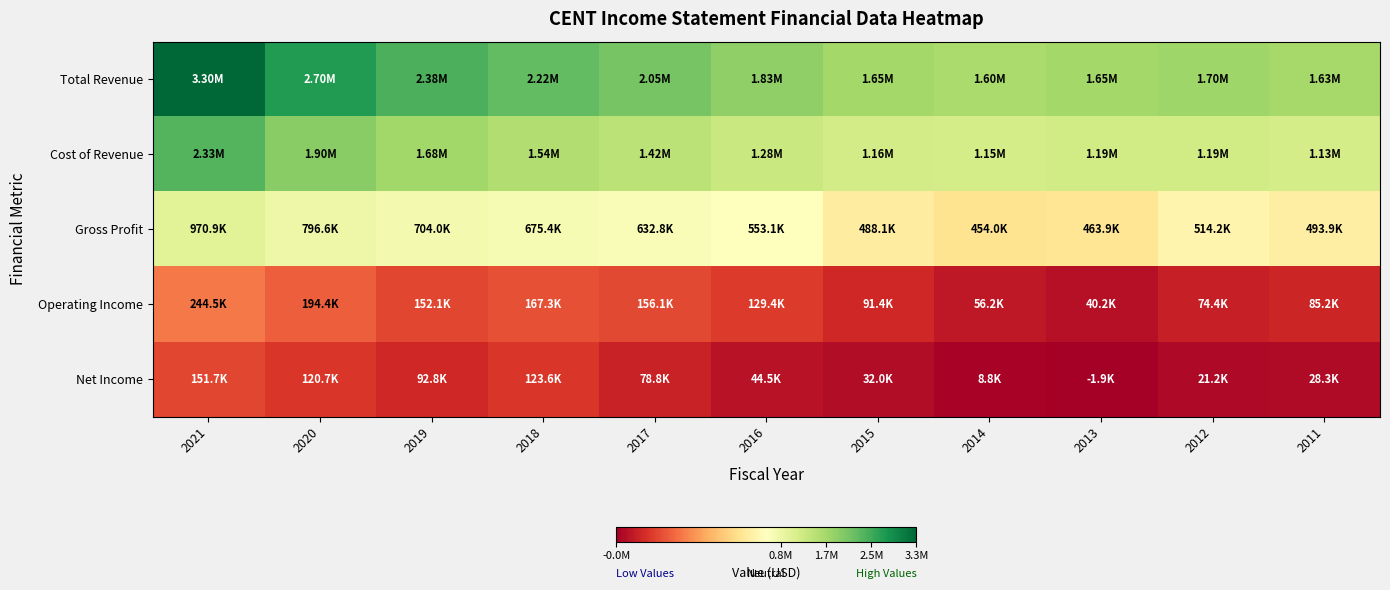

Rank the series by their maximum value, from highest to lowest.

Total Revenue, Cost of Revenue, Gross Profit, Operating Income, Net Income